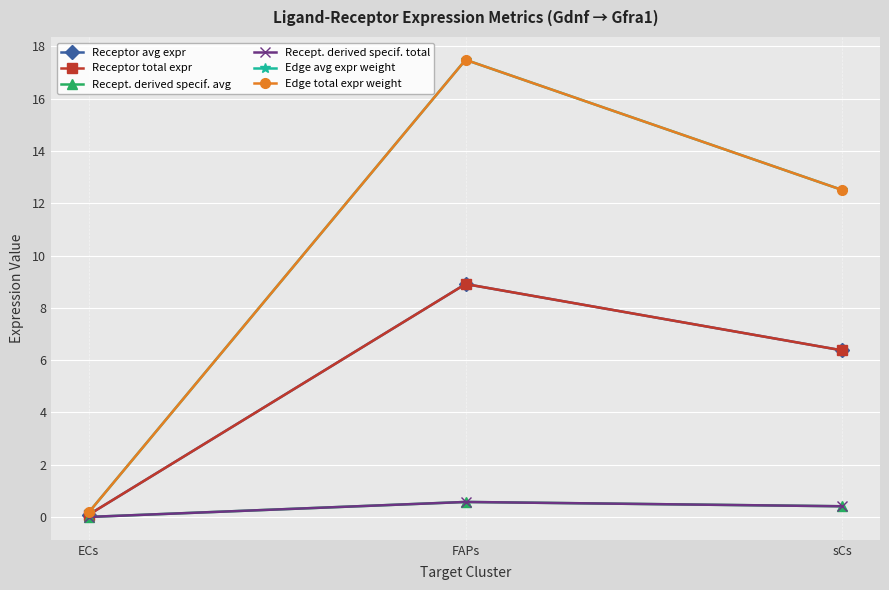

Does the chart have visible grid lines?

Yes